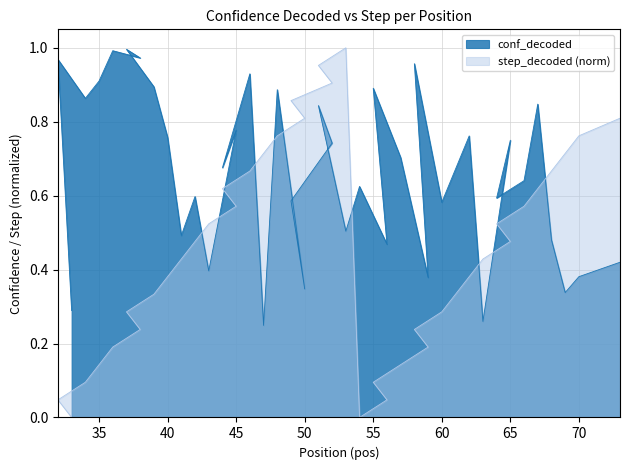

How many times do conf_decoded and step_decoded_norm cross each other?

9